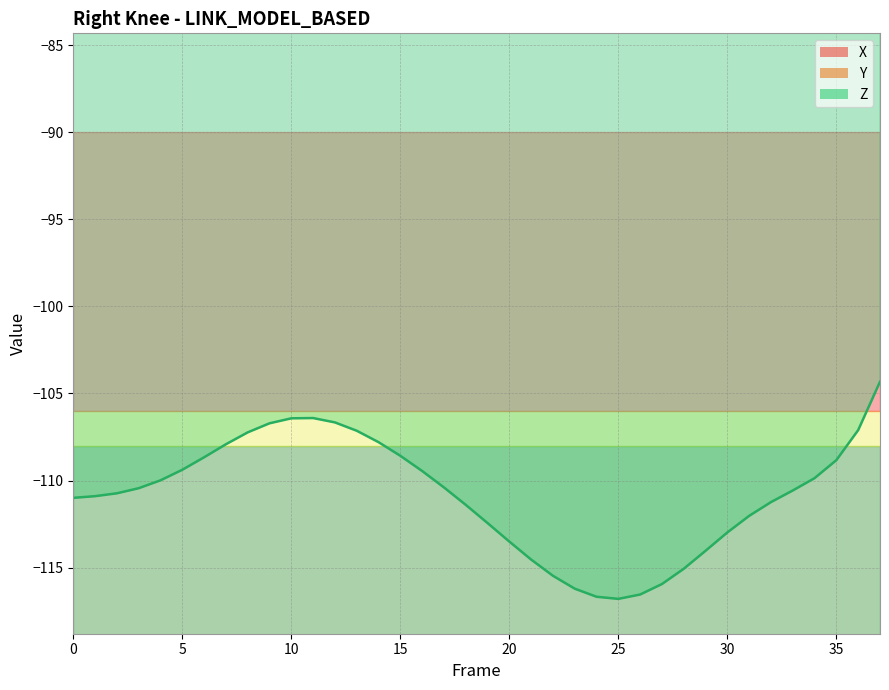

Reading left to right, extract all data points from this chart.

X: -7.7	-7.6	-7.4	-7.1	-6.7	-6.1	-5.4	-4.5	-3.5	-2.3	-1.0	0.3	1.5	2.6	3.6	4.3	4.9	5.2	5.3	5.2	5.1	4.8	4.5	4.1	3.8	3.4	3.2	2.9	2.7	2.5	2.2	1.7	0.9	-0.5	-2.5	-5.2	-8.7	-12.9
Y: 1.1	1.3	1.6	2.1	2.8	3.8	4.8	5.9	6.8	7.5	7.9	8.0	7.8	7.4	6.8	6.2	5.5	4.9	4.2	3.7	3.2	2.7	2.3	2.0	1.9	2.0	2.3	2.9	3.9	5.3	7.0	8.9	11.1	13.3	15.5	17.5	19.2	20.6
Z: -111.0	-110.9	-110.7	-110.4	-110.0	-109.4	-108.7	-107.9	-107.2	-106.7	-106.4	-106.4	-106.7	-107.1	-107.8	-108.6	-109.4	-110.4	-111.4	-112.4	-113.5	-114.5	-115.5	-116.2	-116.7	-116.8	-116.5	-115.9	-115.1	-114.0	-113.0	-112.0	-111.2	-110.6	-109.9	-108.8	-107.1	-104.3